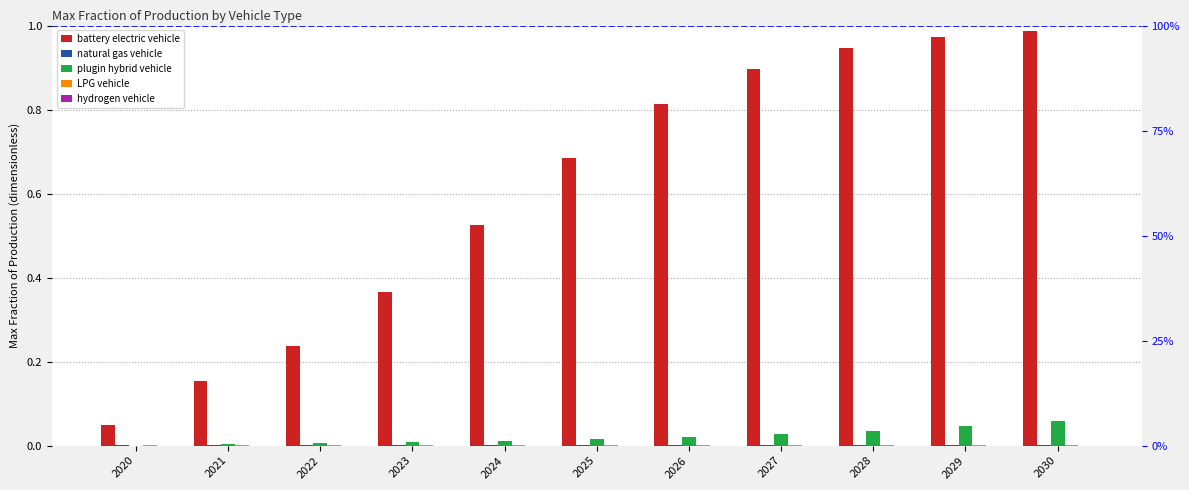

How many groups of bars are there?

11